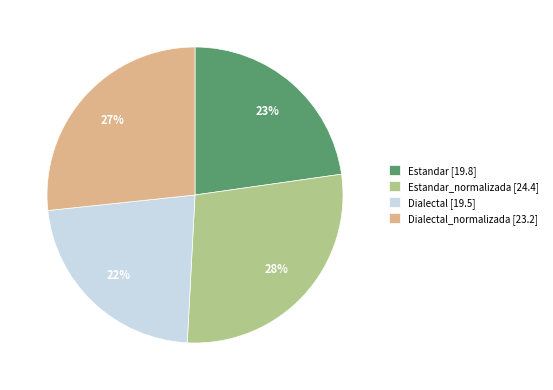

What is the ratio of the value at Dialectal [19.5] to the value at Estandar_normalizada [24.4]?

0.8